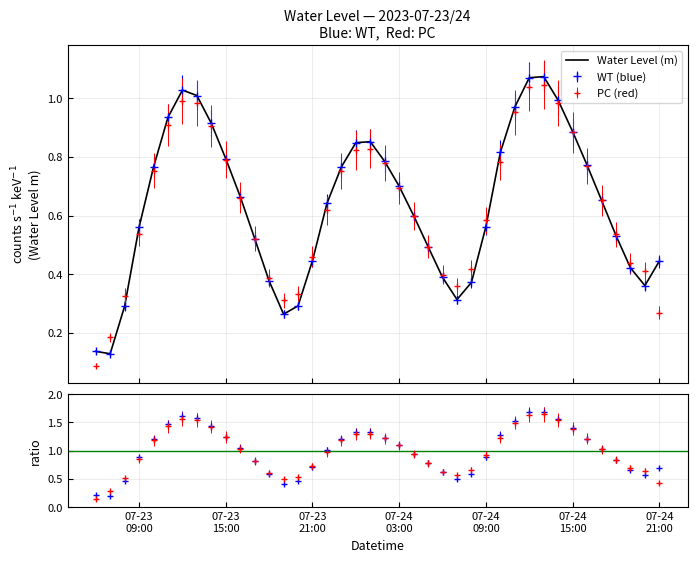

What is the minimum value shown in the chart?

0.1